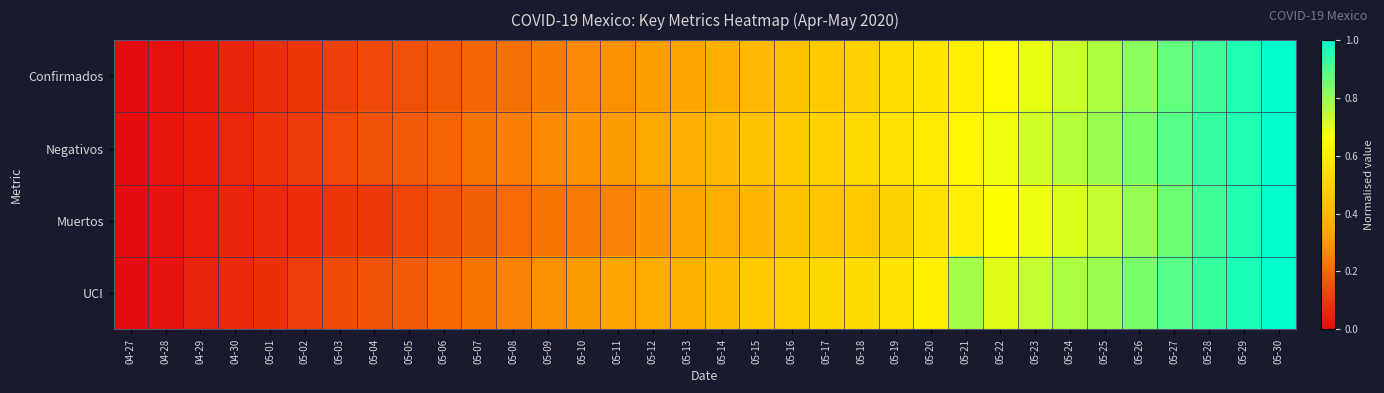

At which category is the sum across all series the highest?

05-30